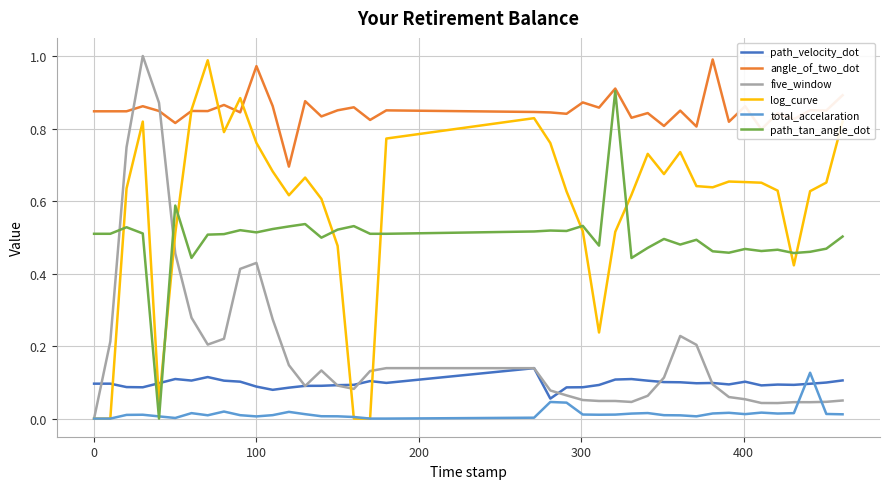

True or false: angle_of_two_dot and total_accelaration intersect in this chart.

False